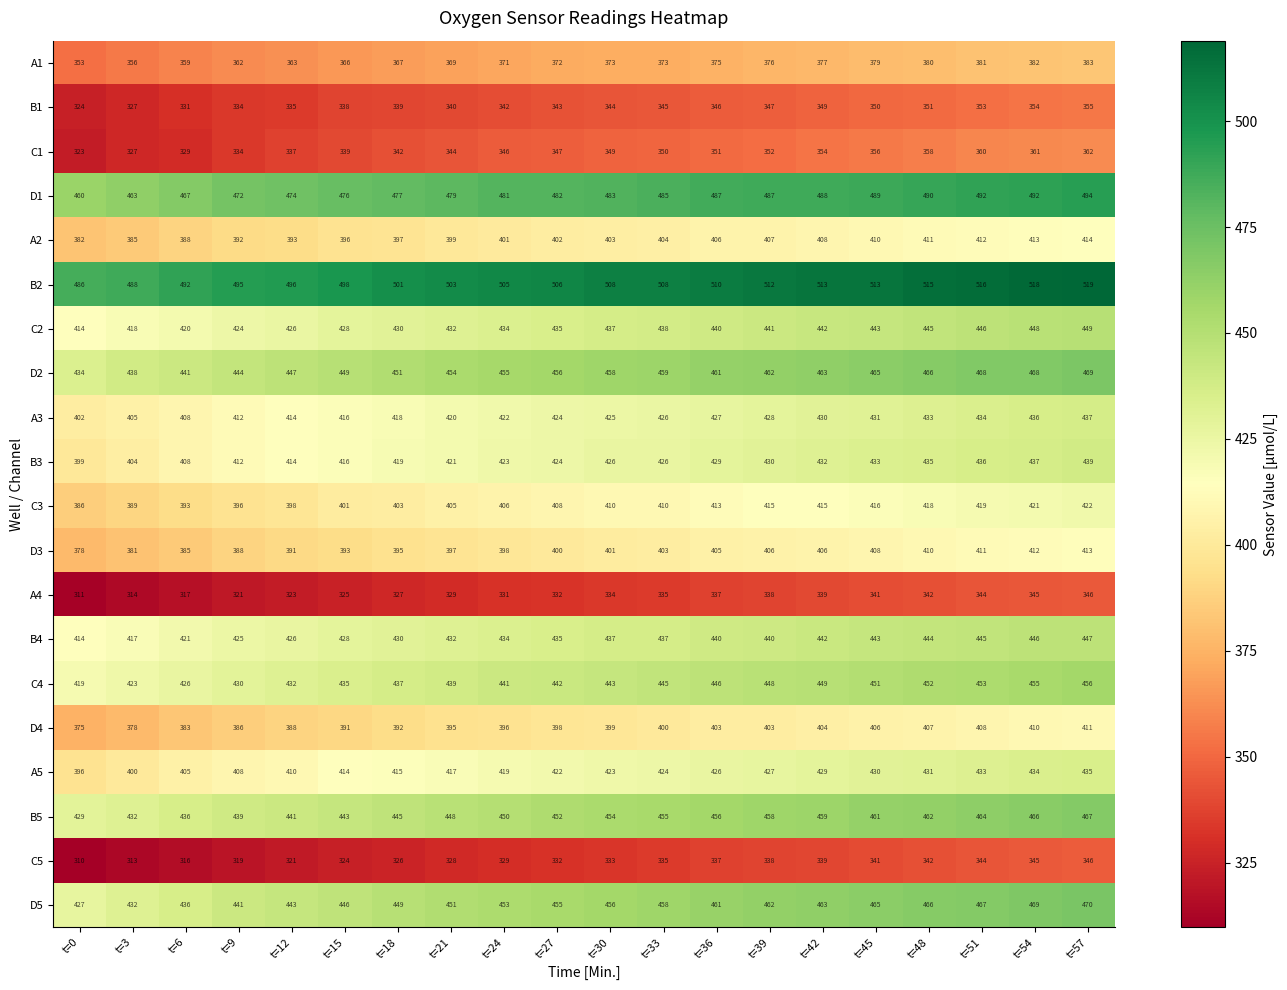

Between t=30 and t=42, which series saw the biggest shift?

D5